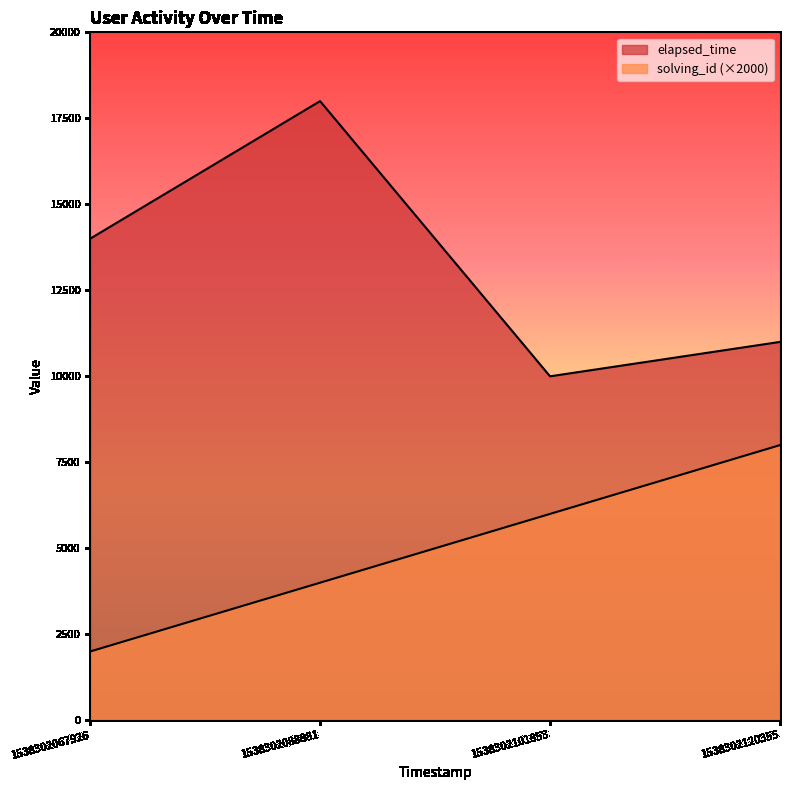

List the series in order of their overall mean, lowest first.

solving_id, elapsed_time